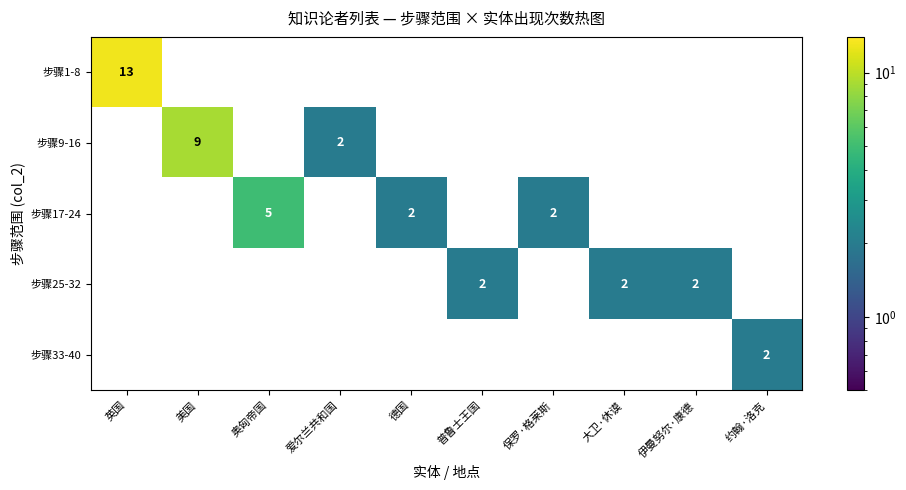

True or false: 步骤17-24 has a value of -2 at 爱尔兰共和国.

False